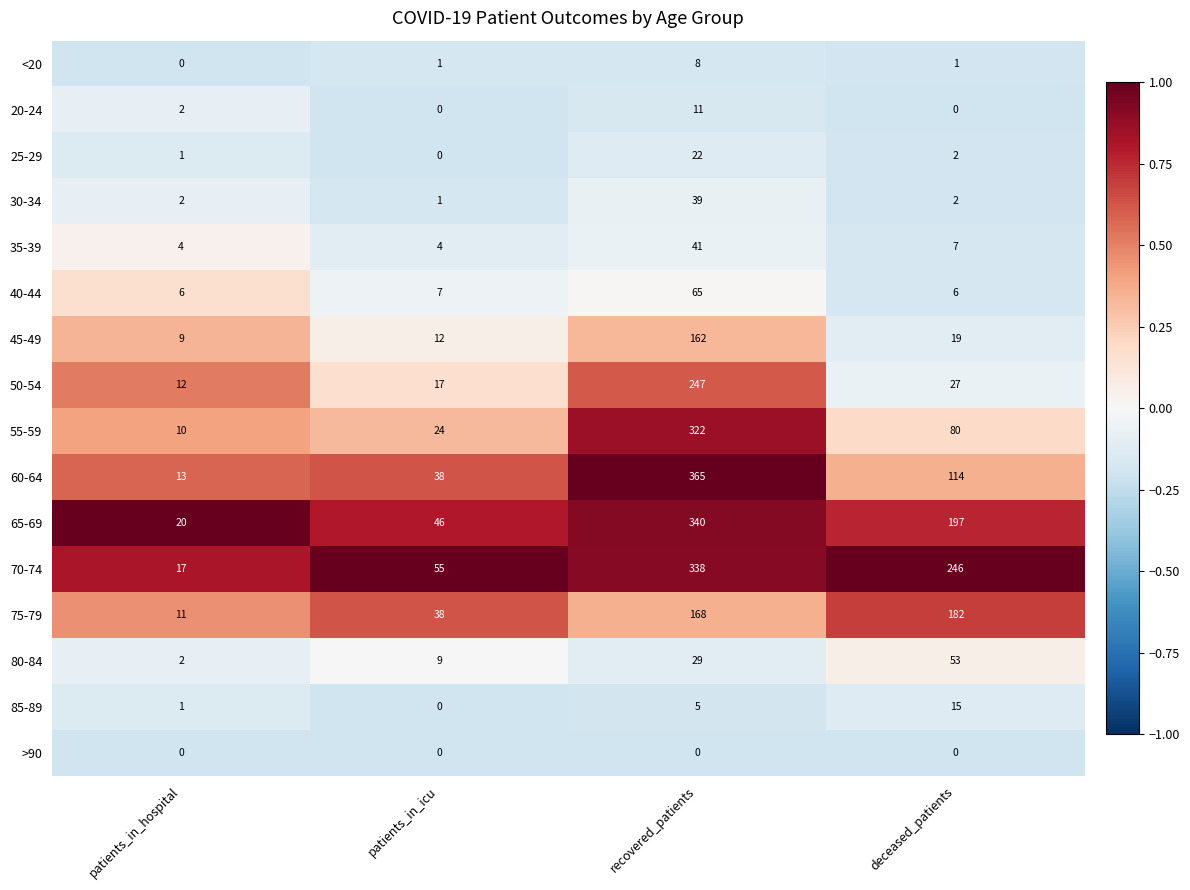

True or false: 75-79 has a value of 268 at deceased_patients.

False